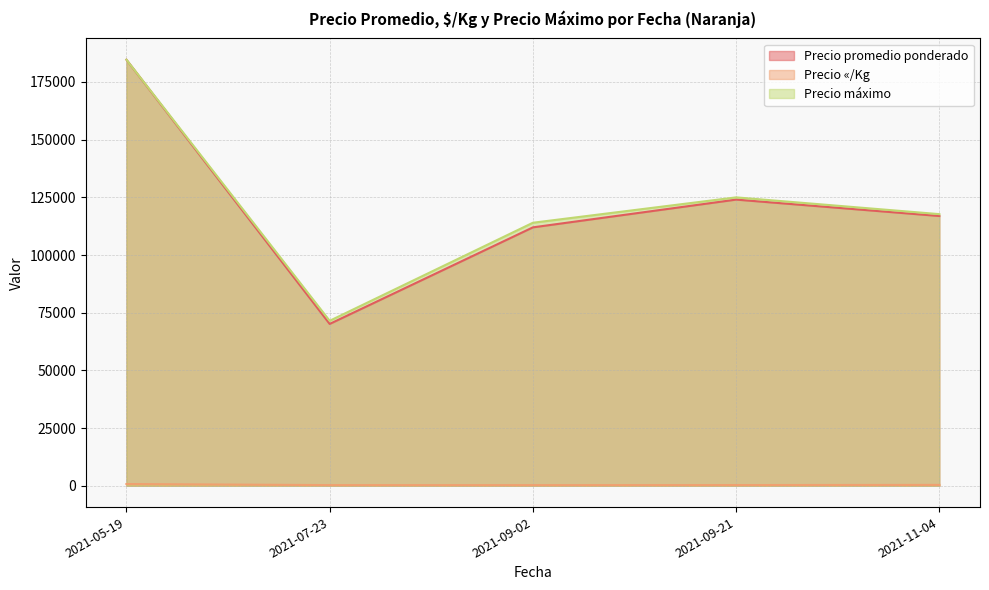

True or false: Precio «/Kg and Precio máximo intersect in this chart.

False